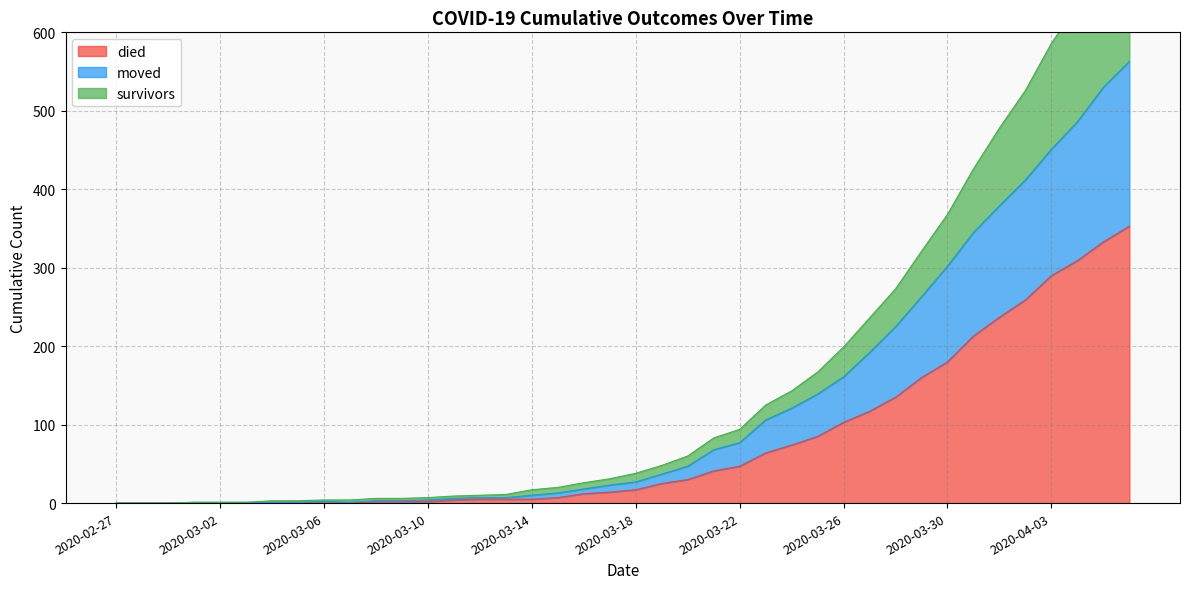

What is the difference between the second highest and second lowest values in the died series?

333